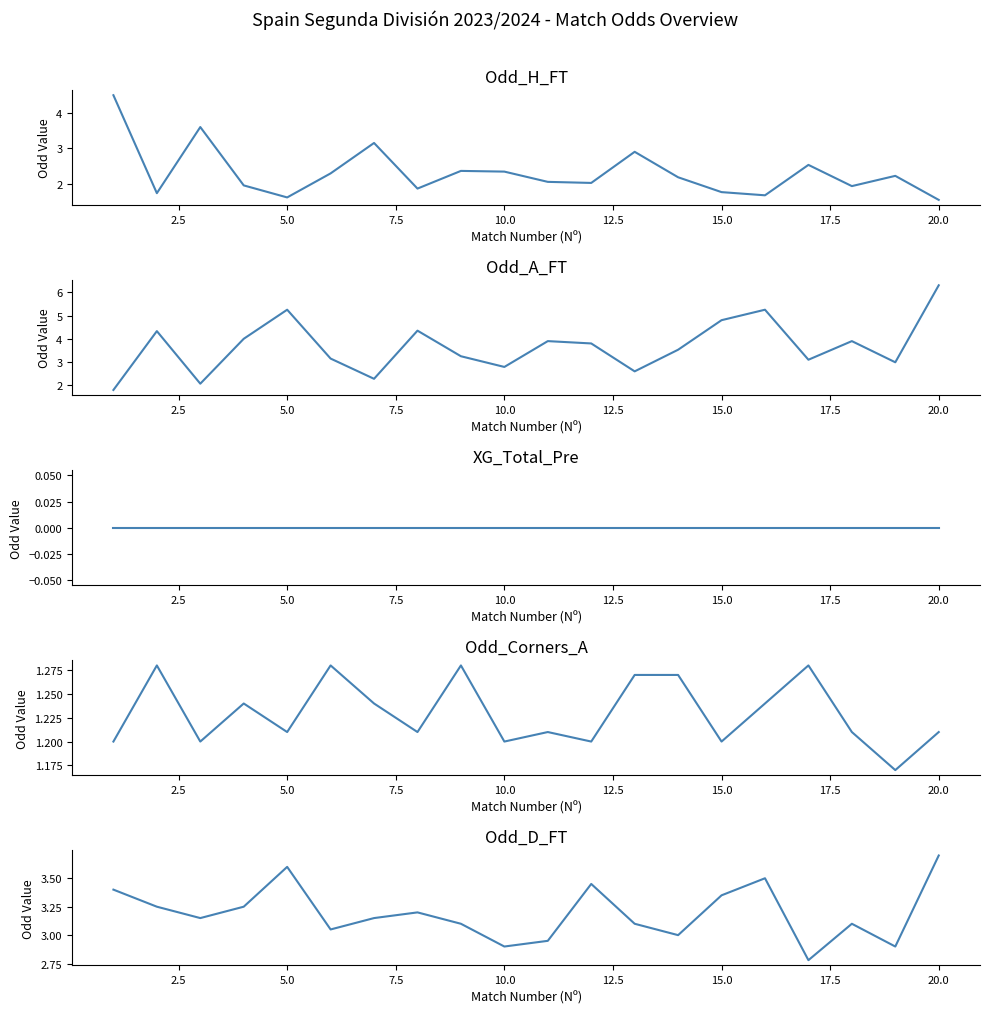

True or false: Odd_Corners_A has more than 0 points higher than both neighbors.

True